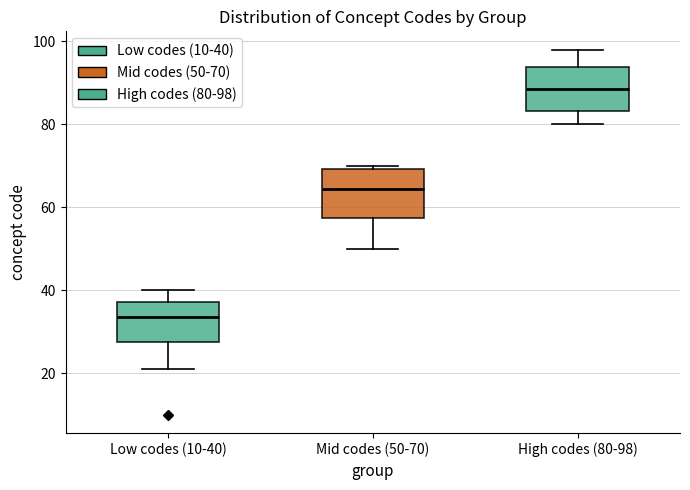

Reading left to right, read every box against the y-axis: the position of its median line, the range the box covers, and the ends of its whiskers. The values are not printed on the chart, so give them approximately, as read against the axis.

Low codes (10-40): median 34, box 28 to 38, whiskers 22 to 40
Mid codes (50-70): median 64, box 58 to 70, whiskers 50 to 70 (just above the box's upper edge)
High codes (80-98): median 88, box 84 to 94, whiskers 80 to 98